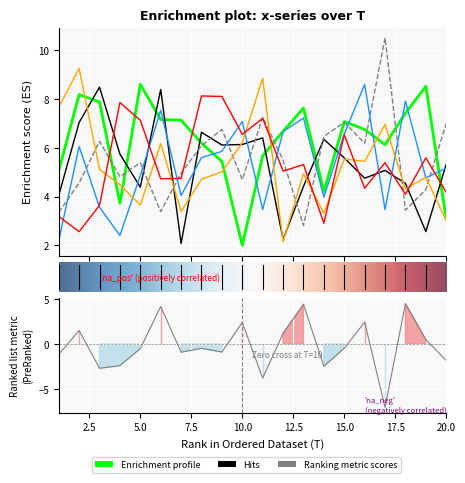

How many distinct data groups are displayed?

6